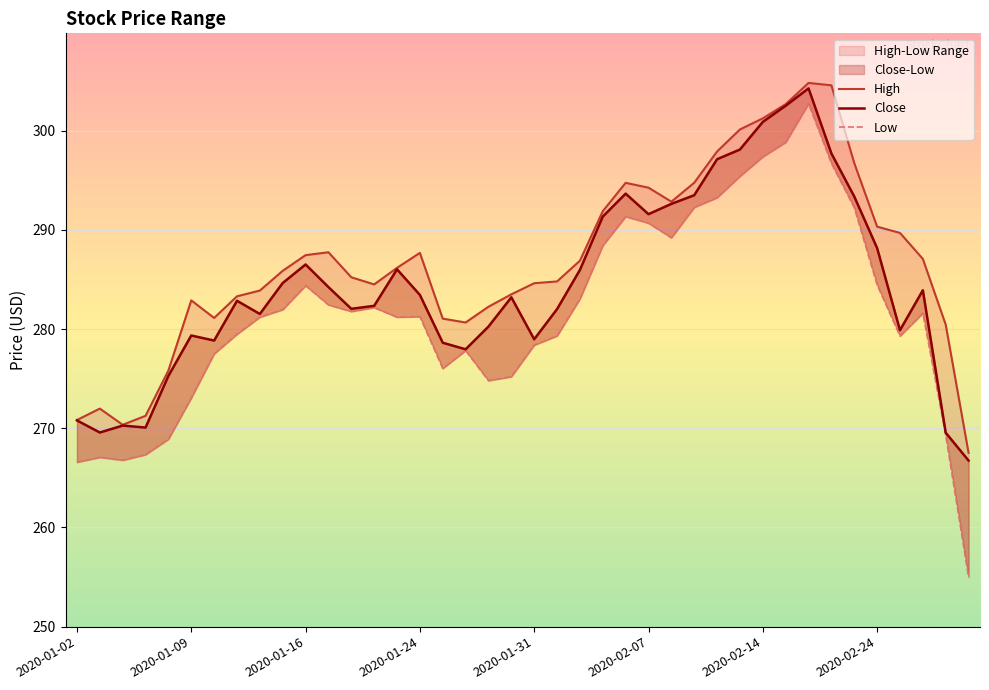

At 2020-01-02, list the series in order from largest to smallest.

High, Close, Low